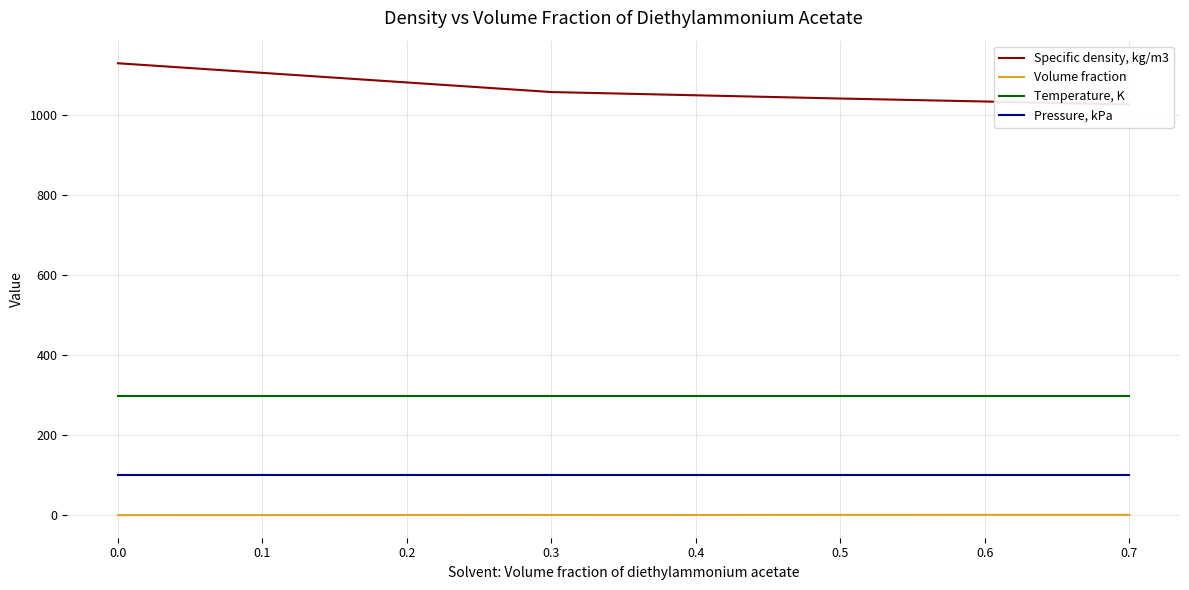

True or false: Pressure, kPa and Volume fraction cross at least once.

False